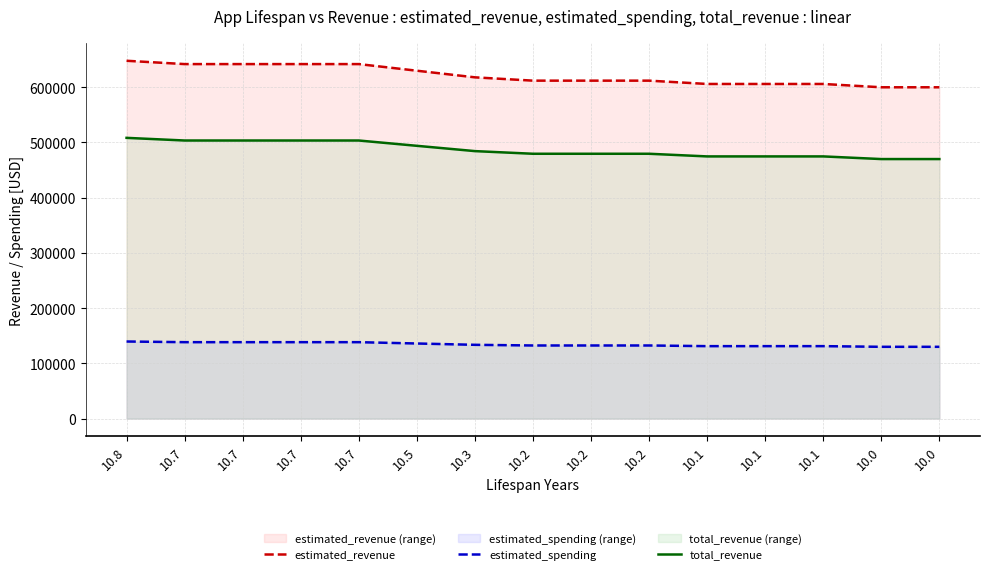

What is the difference between the maximum and minimum values in the estimated_revenue series?

48000